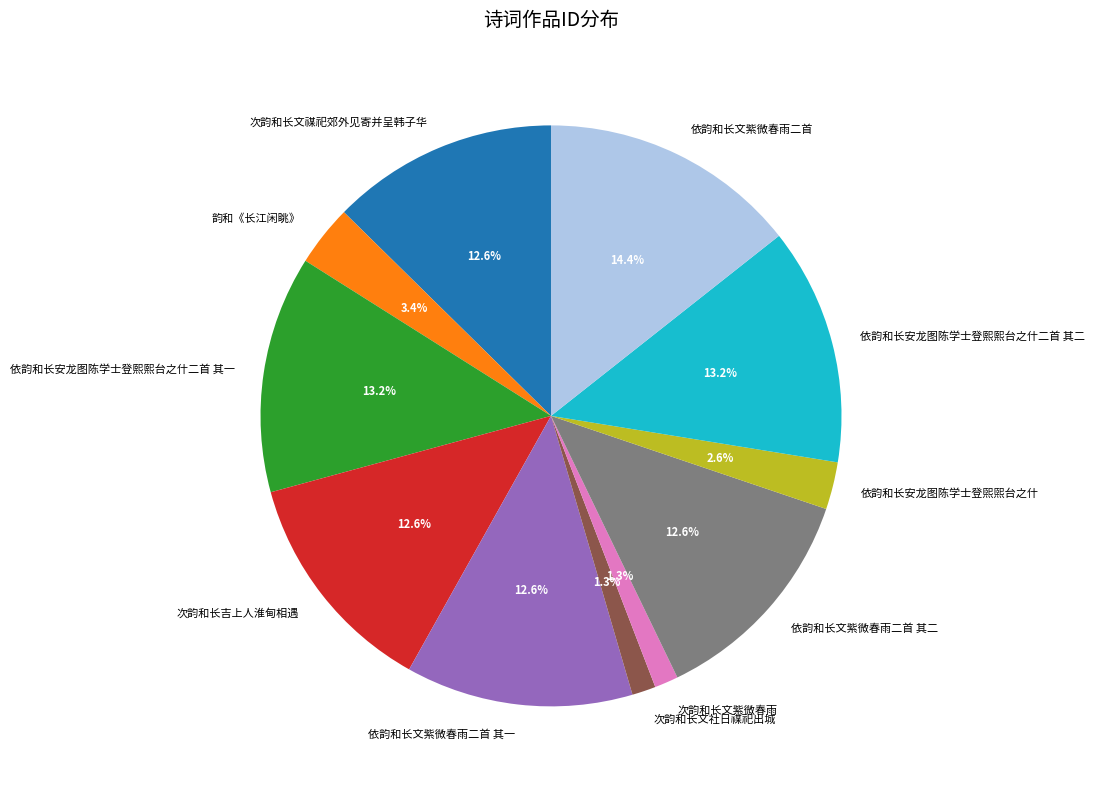

To the nearest percent, what portion does 依韵和长文紫微春雨二首 其二 represent?

13%